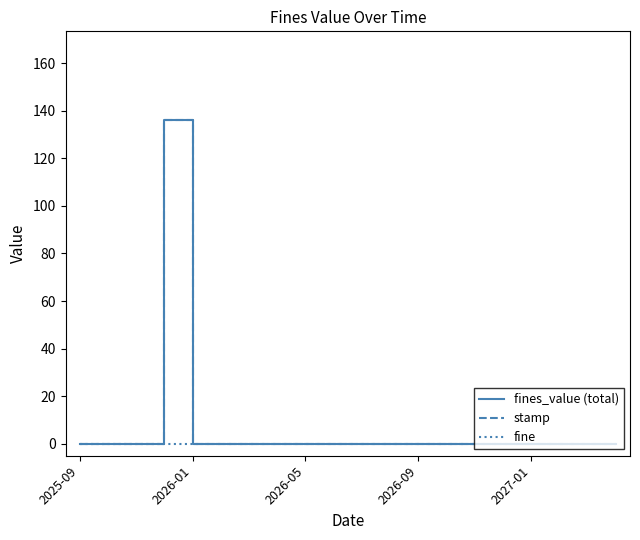

Does the chart have visible grid lines?

No